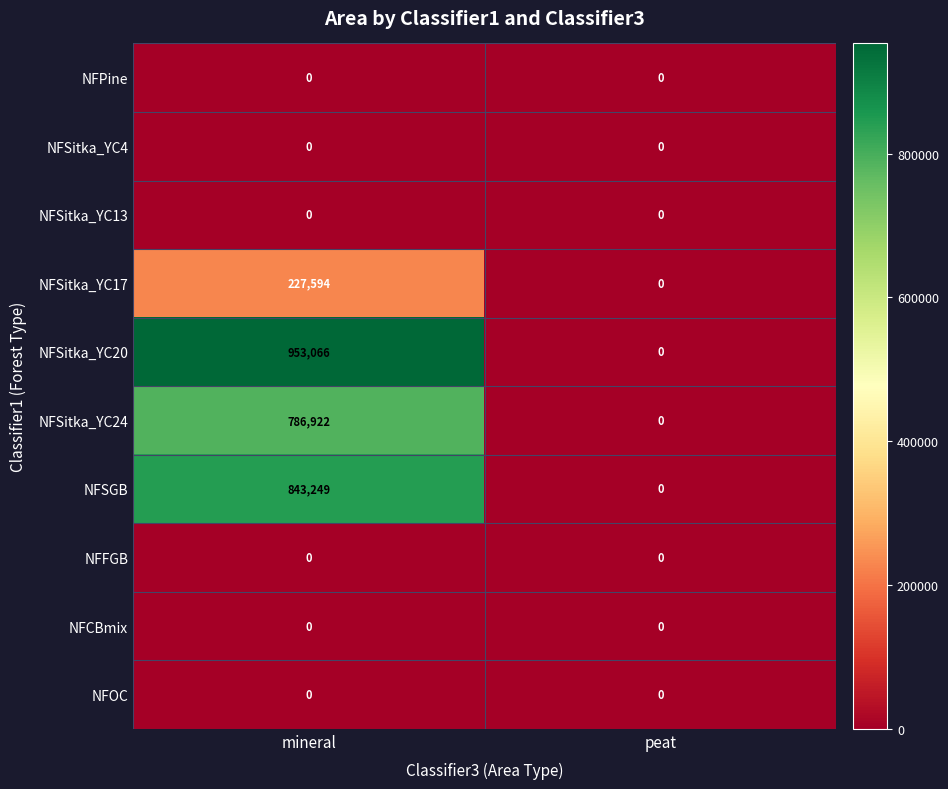

What is the approximate value of NFSitka_YC17 at mineral?

227594